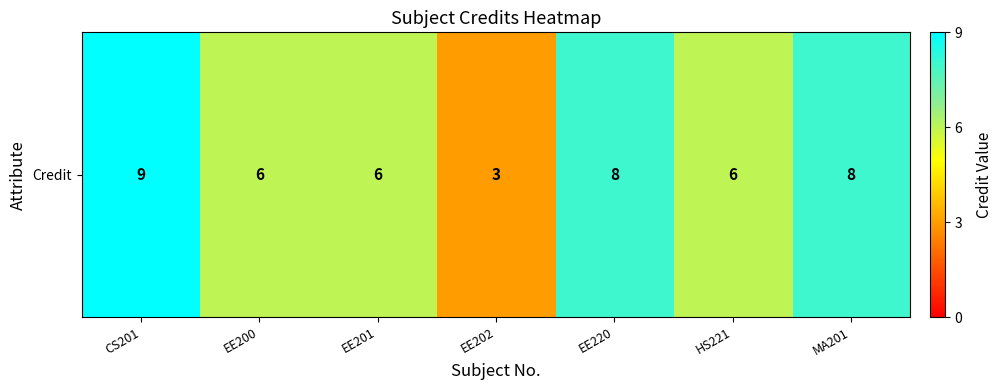

What is the sum of all values?

46